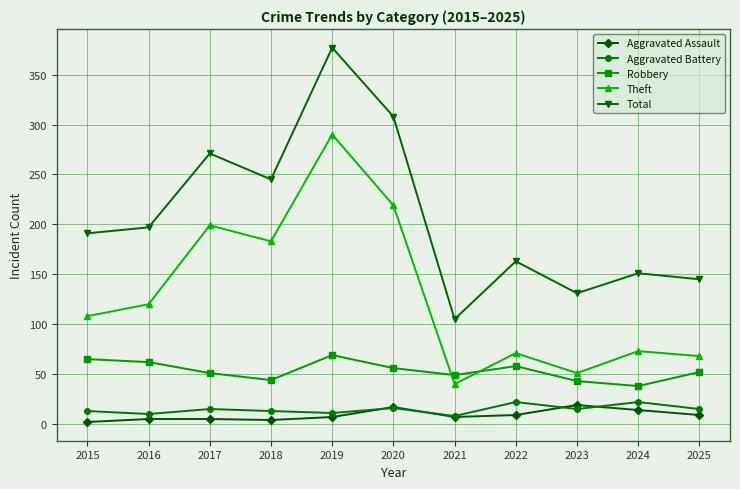

Which series has the largest total across all categories?

Total